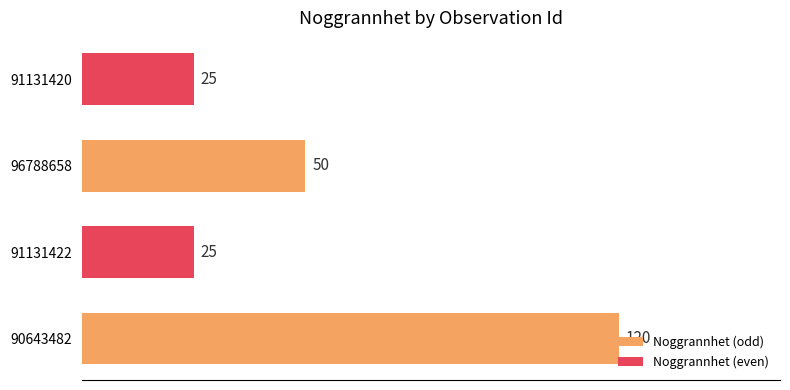

Which has a higher value, 91131422 or 96788658?

96788658